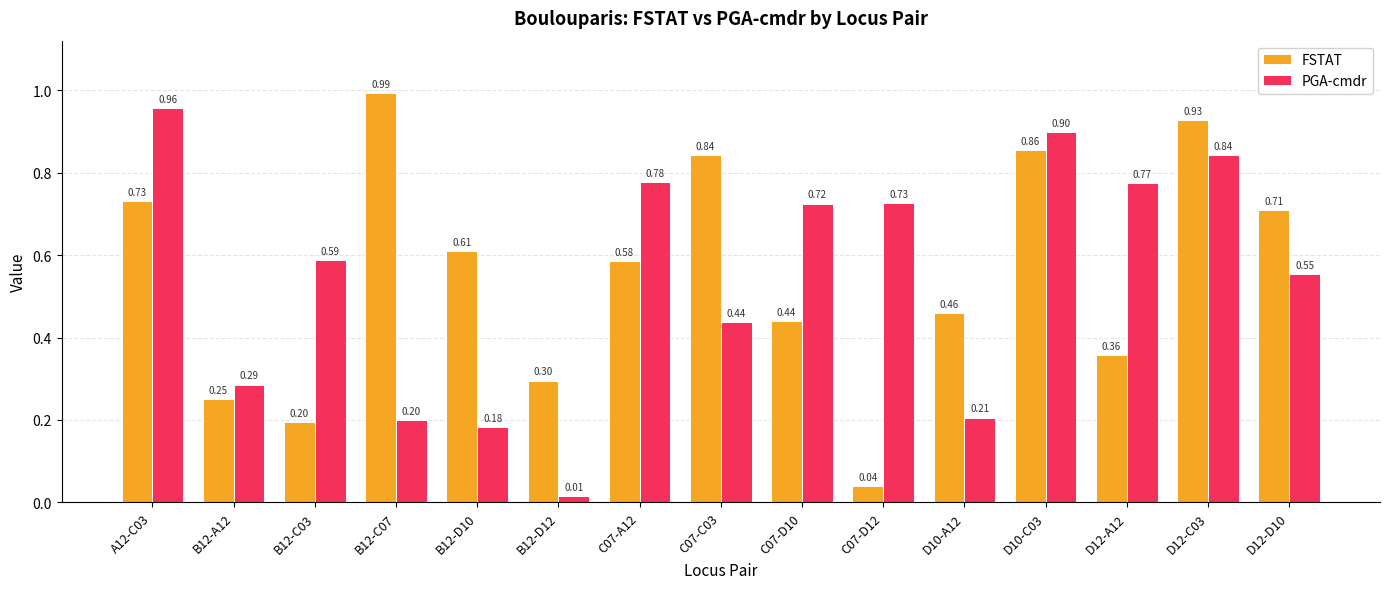

What is the difference between the maximum and minimum values in the PGA-cmdr series?

0.9